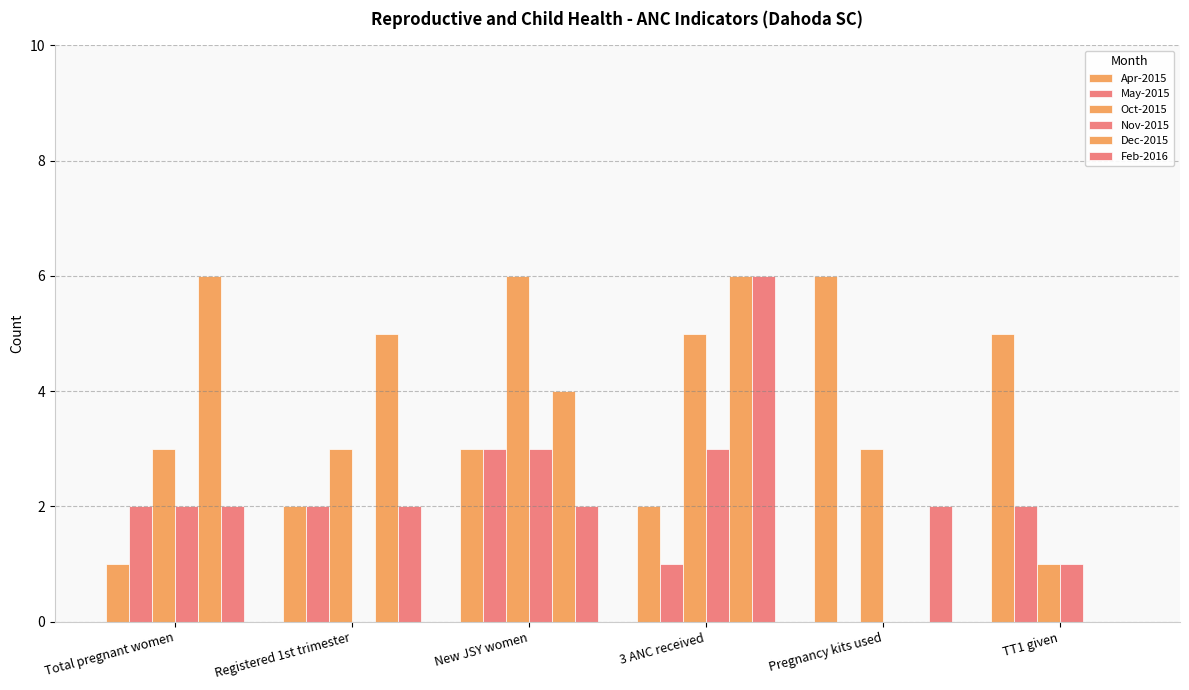

At which label does Dec-2015 first exceed 5?

Total pregnant women